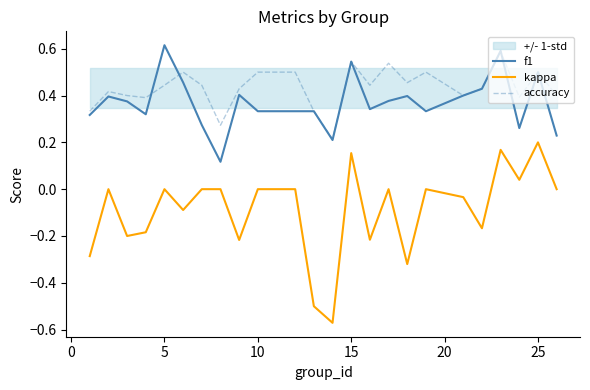

How many interior local valleys does the f1 series have?

6